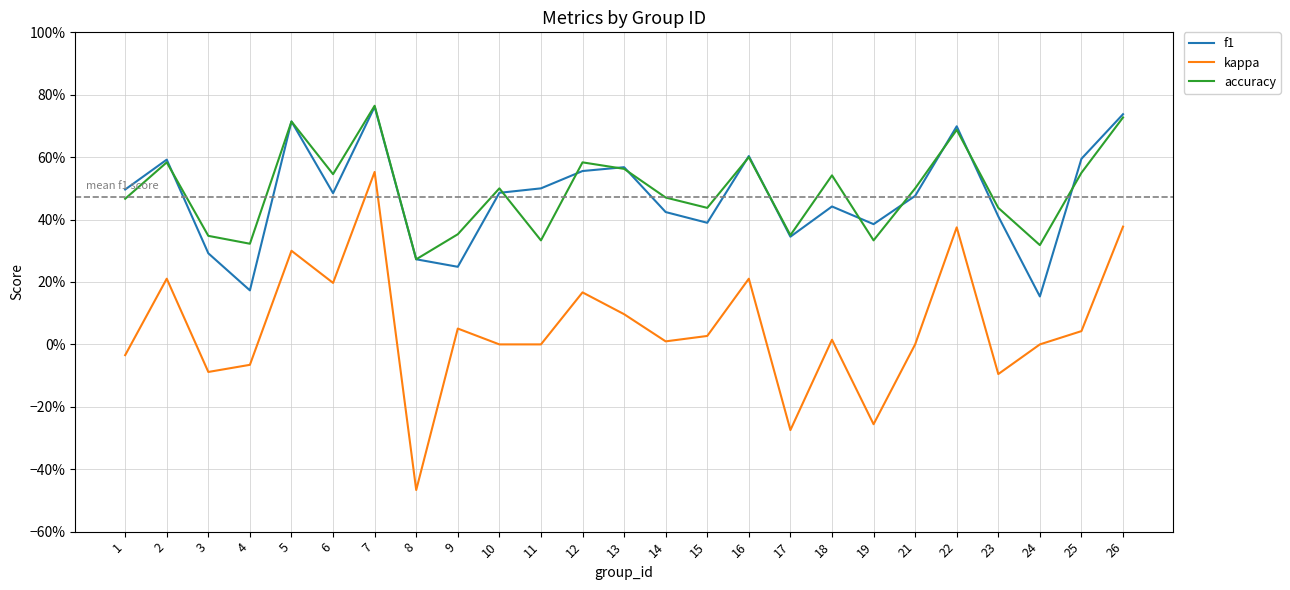

Which series has the largest total across all categories?

accuracy